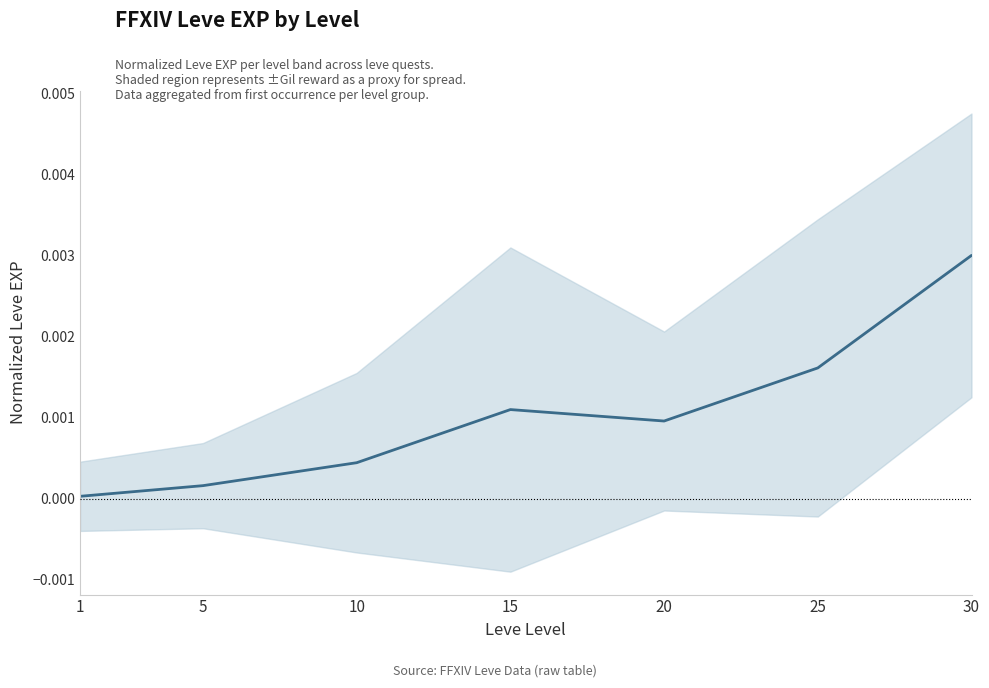

At which category does the data reach its first local valley?

20